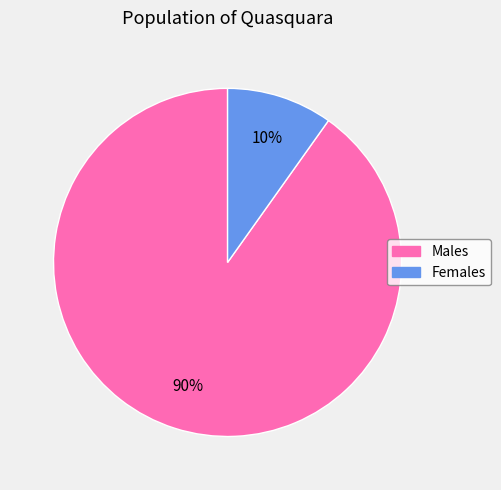

Is there any slice that represents more than half of the pie?

Yes